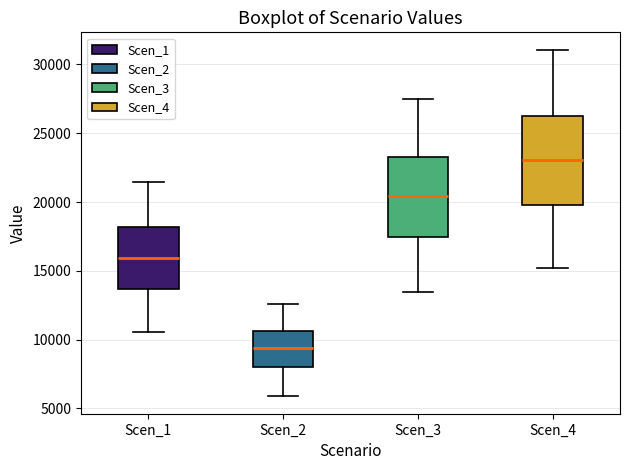

Where is the upper edge of the box for Scen_4 on the y-axis? The values are not printed on the chart, so give them approximately, as read against the axis.

26500